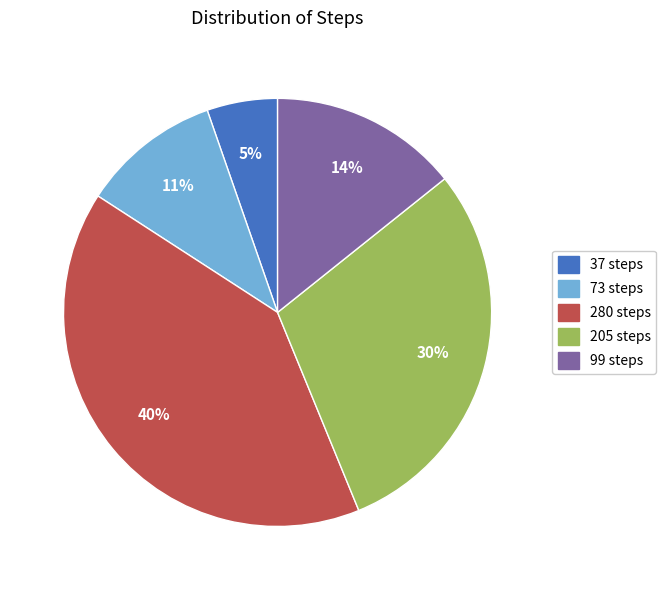

Is there any slice that represents more than half of the pie?

No